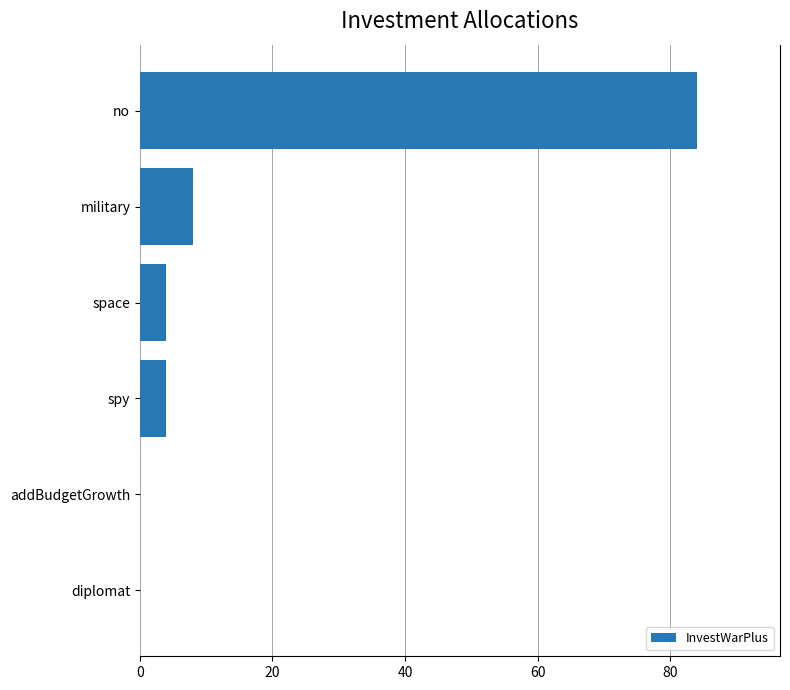

The chart shows a value of 12 at military. True or false?

False